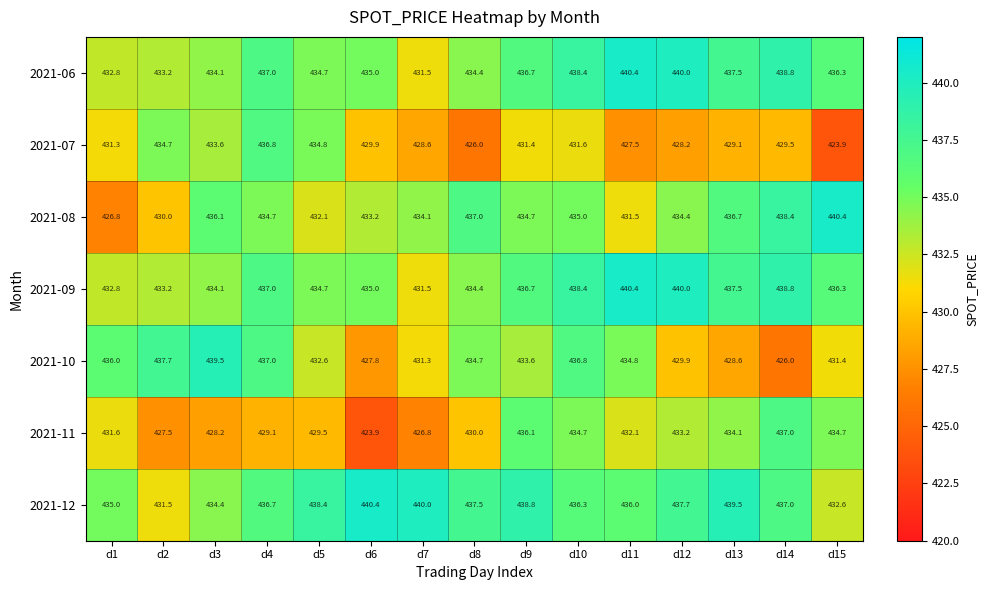

Is it true that 2021-10 equals 234.2 at d3?

False